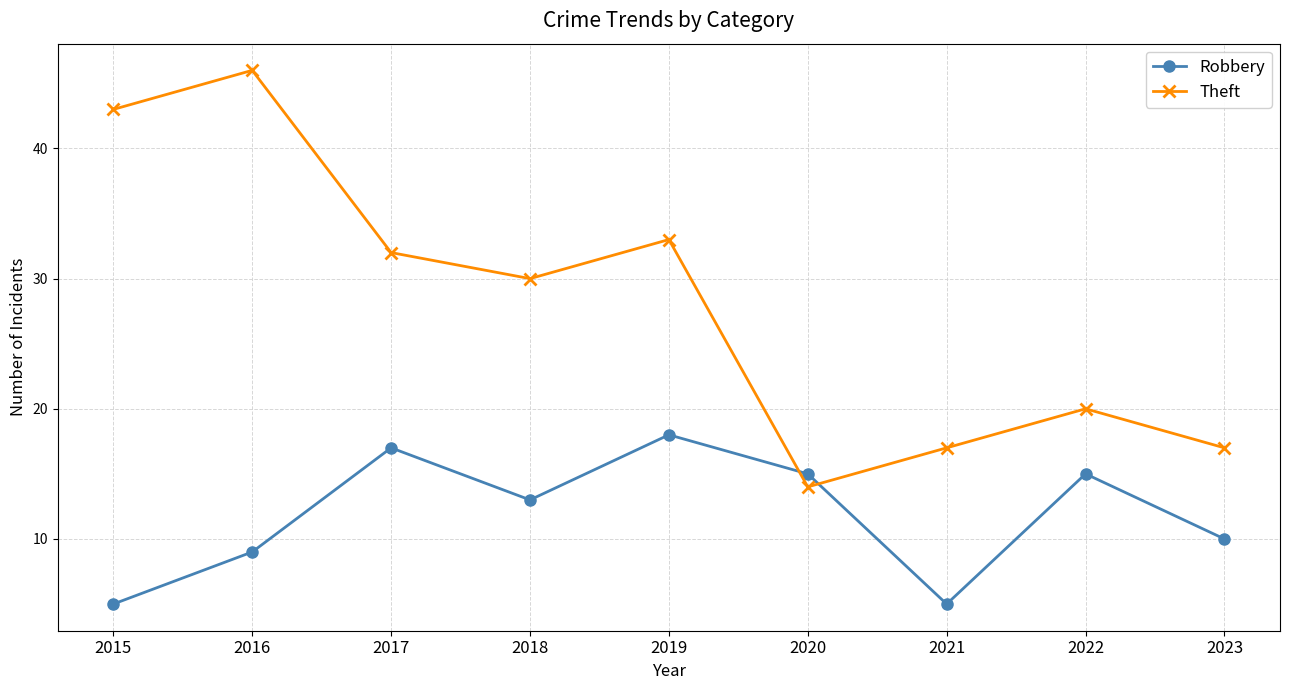

List the series in order of their overall mean, highest first.

Theft, Robbery